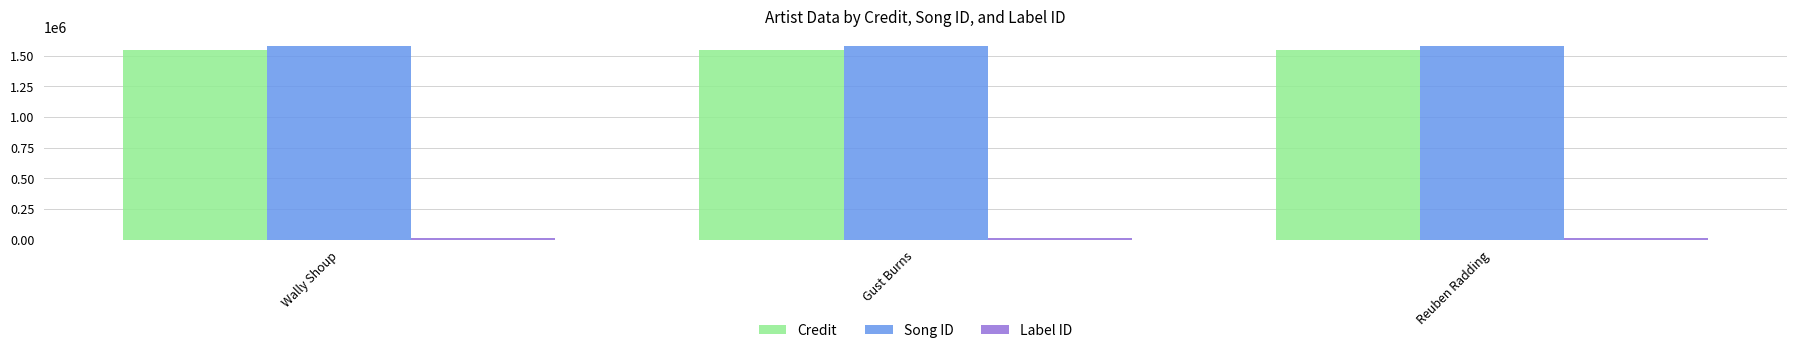

What is the total value across all series at Wally Shoup?

3144825